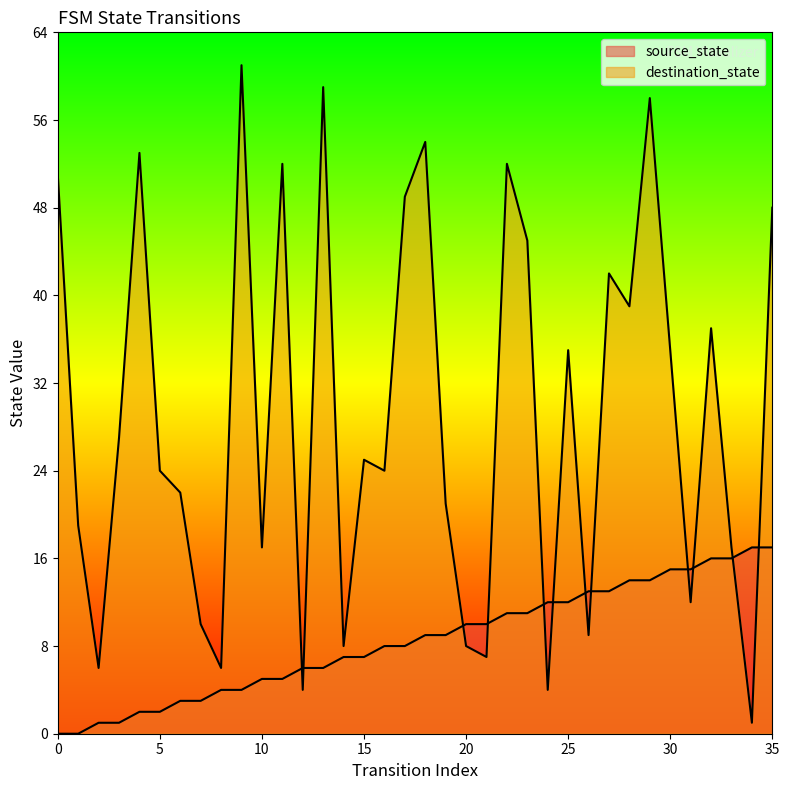

Reading right to left, extract all data points from this chart.

source_state: 17	17	16	16	15	15	14	14	13	13	12	12	11	11	10	10	9	9	8	8	7	7	6	6	5	5	4	4	3	3	2	2	1	1	0	0
destination_state: 48	1	17	37	12	35	58	39	42	9	35	4	45	52	7	8	21	54	49	24	25	8	59	4	52	17	61	6	10	22	24	53	27	6	19	51